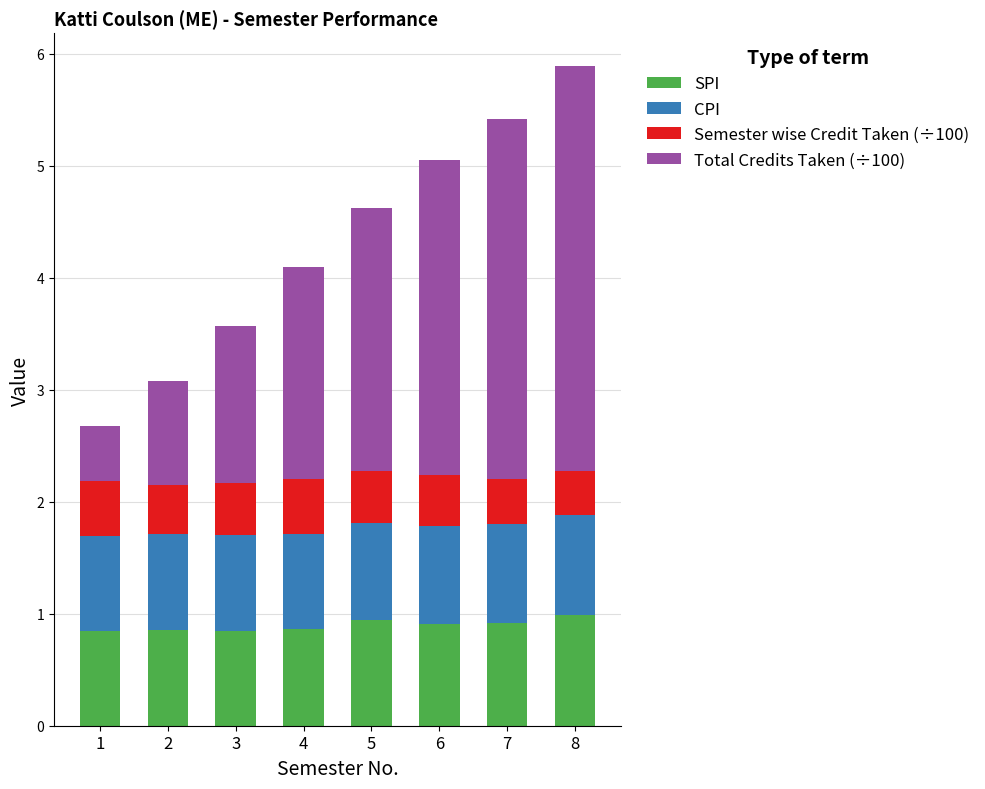

True or false: SPI has a value of 1.7 at 5.

False